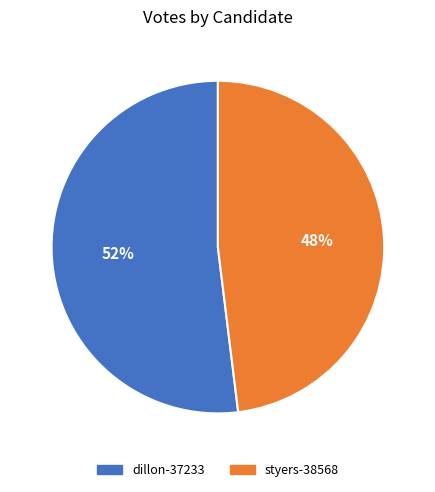

Does styers-38568 represent more than half of the total?

No